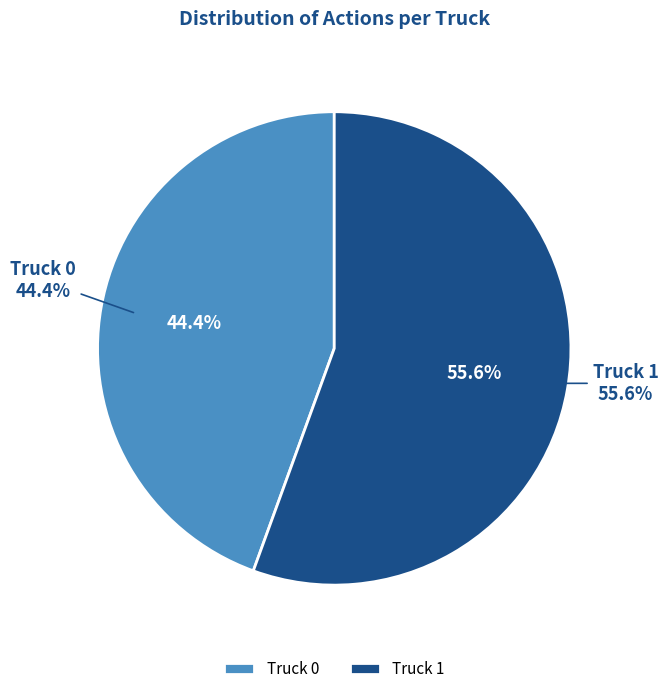

Which category has the biggest portion of the pie?

Truck 1